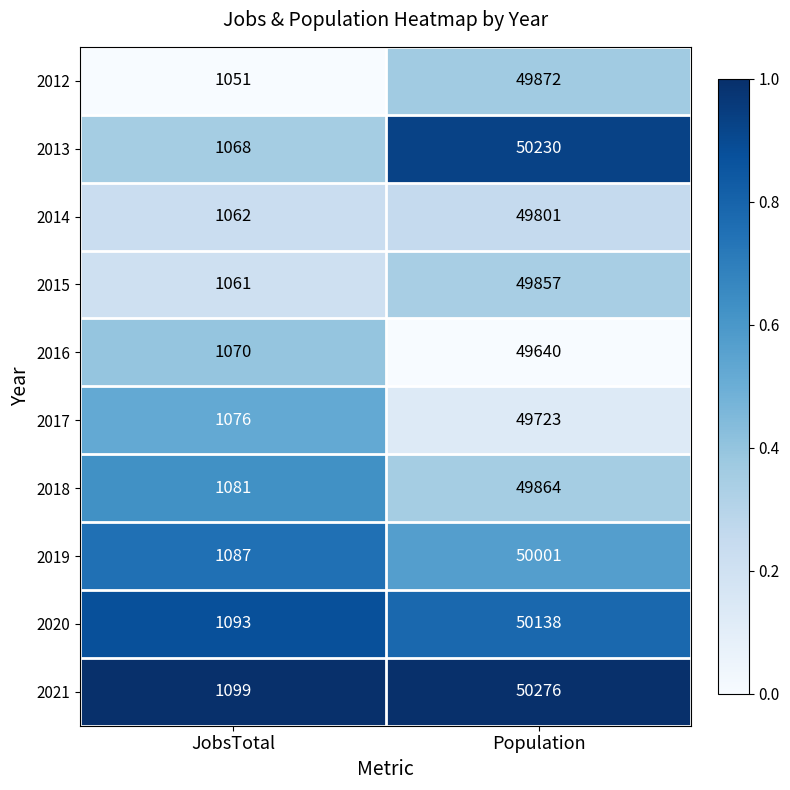

Reading left to right, list all the values displayed in this chart.

2012: 1051	49872
2013: 1068	50230
2014: 1062	49801
2015: 1061	49857
2016: 1070	49640
2017: 1076	49723
2018: 1081	49864
2019: 1087	50001
2020: 1093	50138
2021: 1099	50276